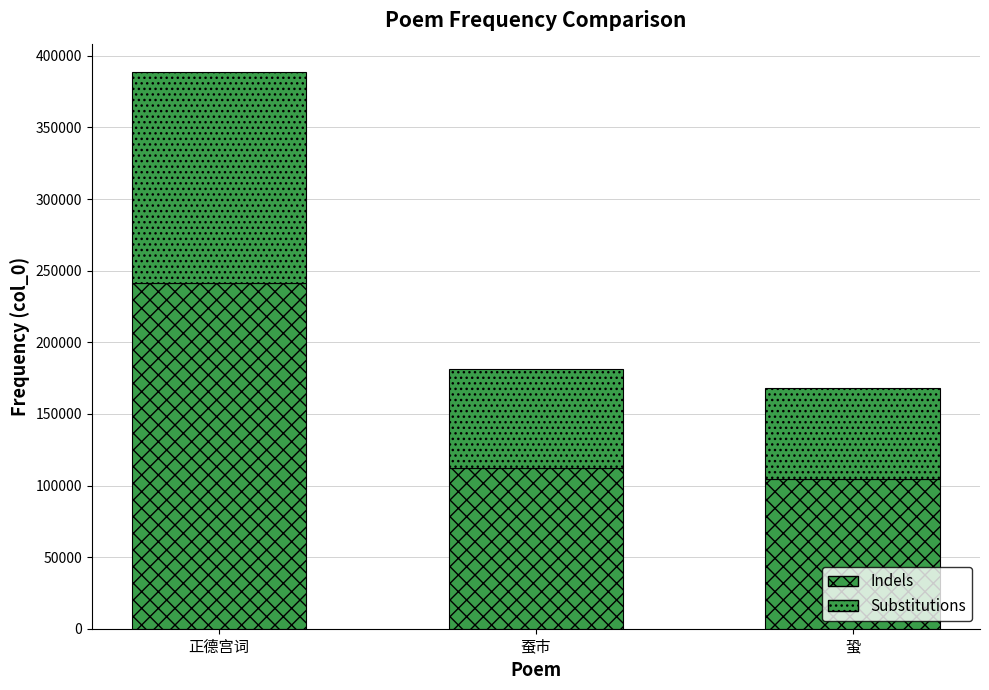

How many distinct data groups are displayed?

2